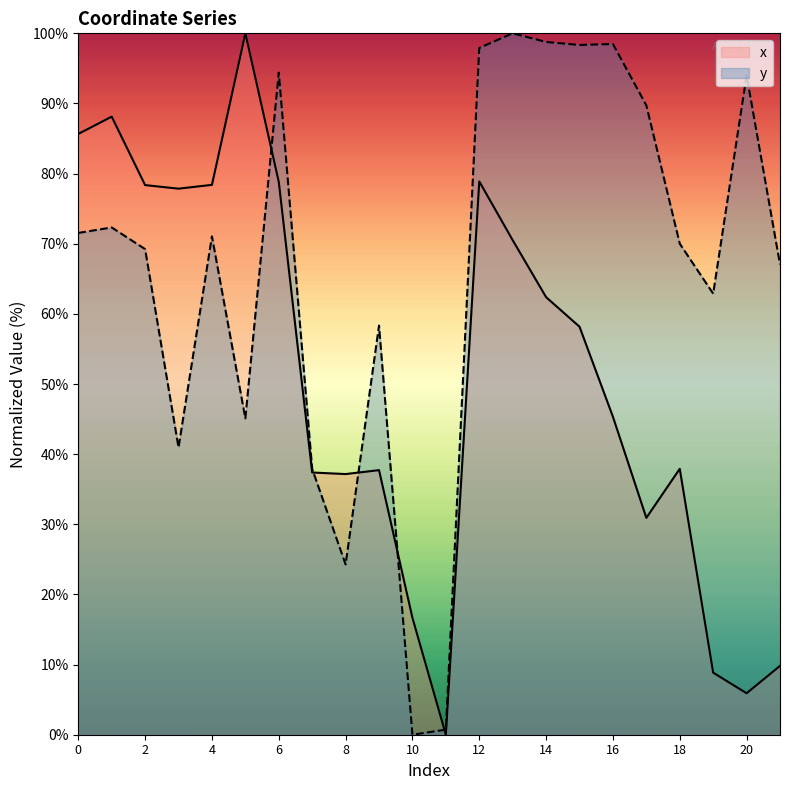

What is the difference between the x values at 21 and 1?

78.3